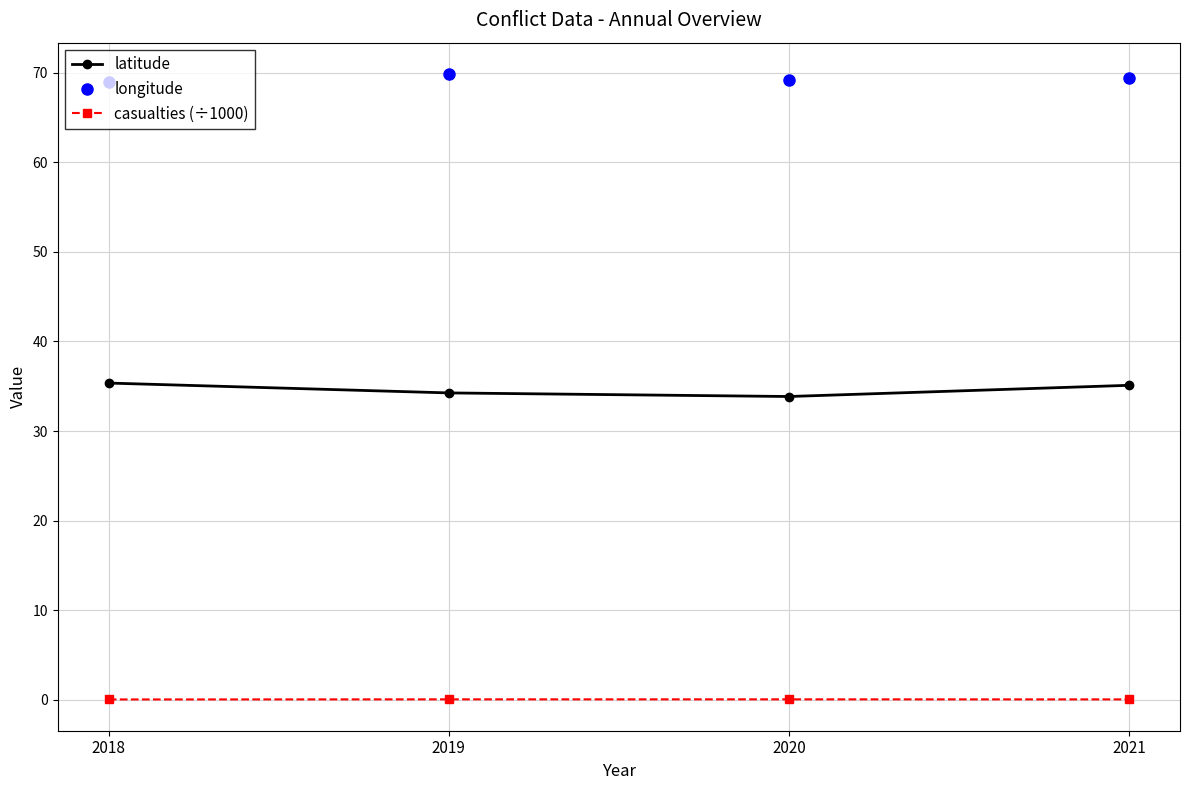

How many lines are shown in the chart?

3